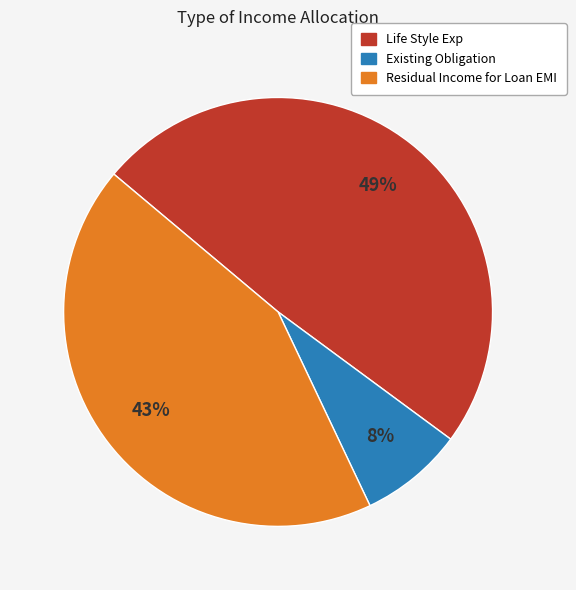

Is the sum of Existing Obligation and Residual Income for Loan EMI greater than half?

Yes